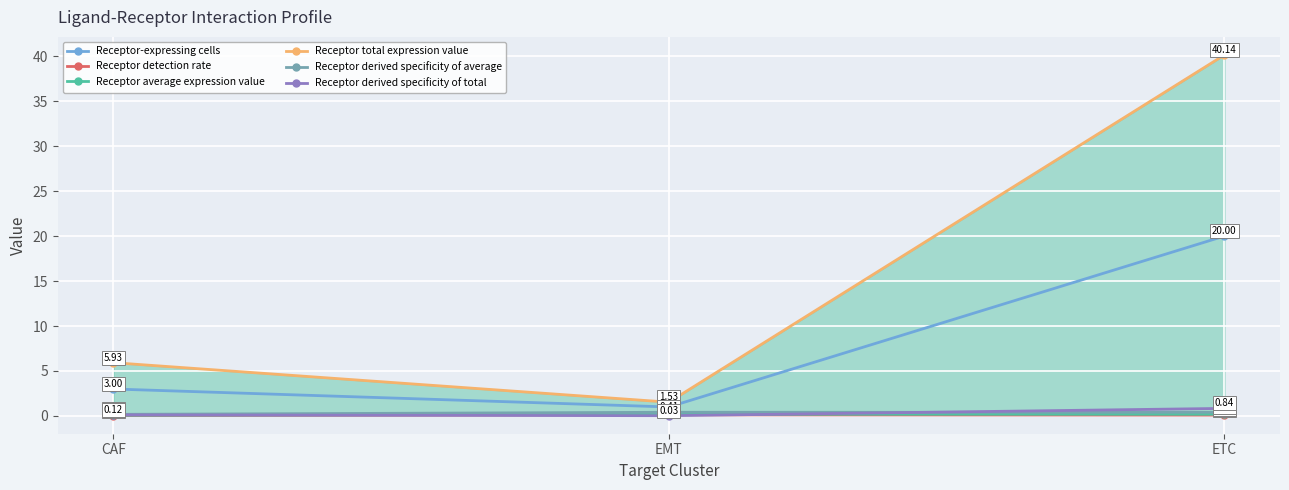

Which series has the largest total across all categories?

Receptor total expression value